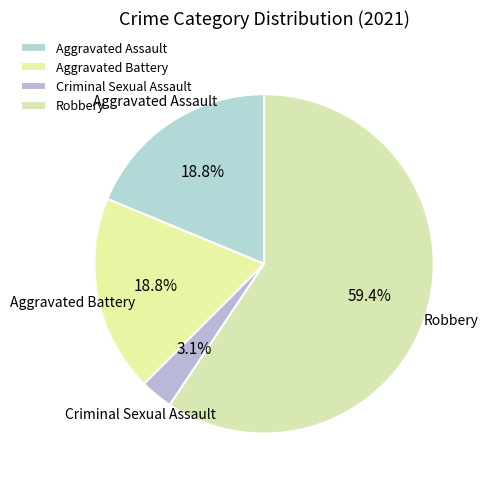

Which slice is the smallest?

Criminal Sexual Assault